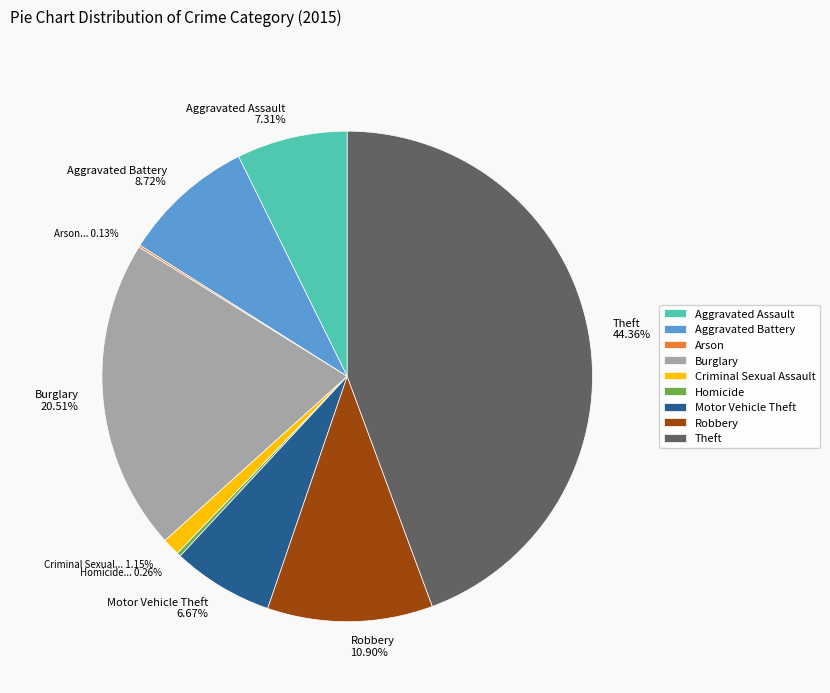

To the nearest percent, what is the combined percentage of Motor Vehicle Theft and Aggravated Battery?

15%